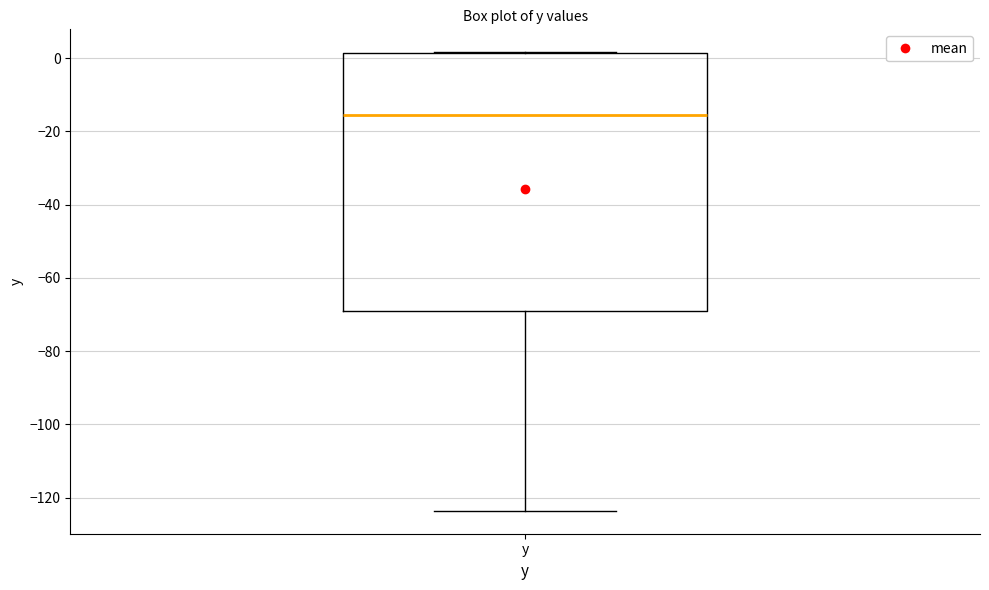

Where does the lower whisker of the box for y end on the y-axis? The values are not printed on the chart, so give them approximately, as read against the axis.

-124